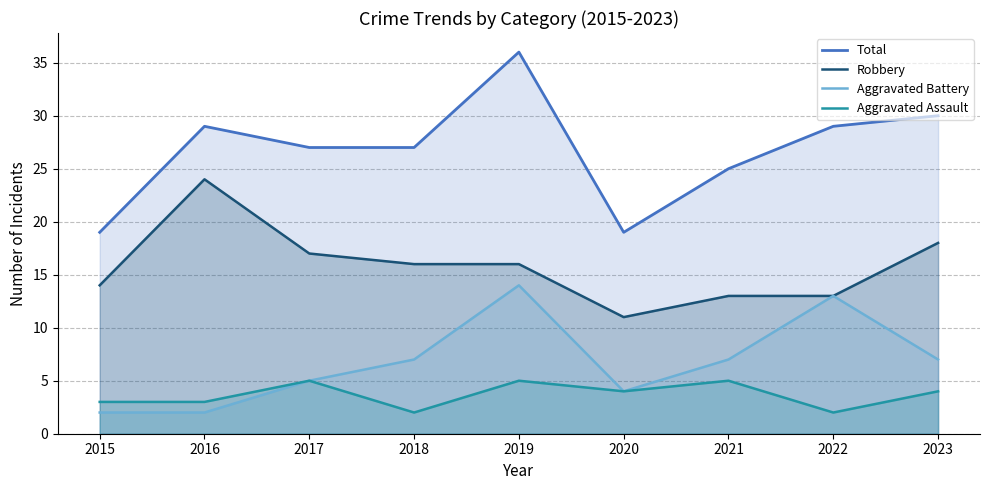

What is the value of the Robbery point at the 2nd from the left?

24